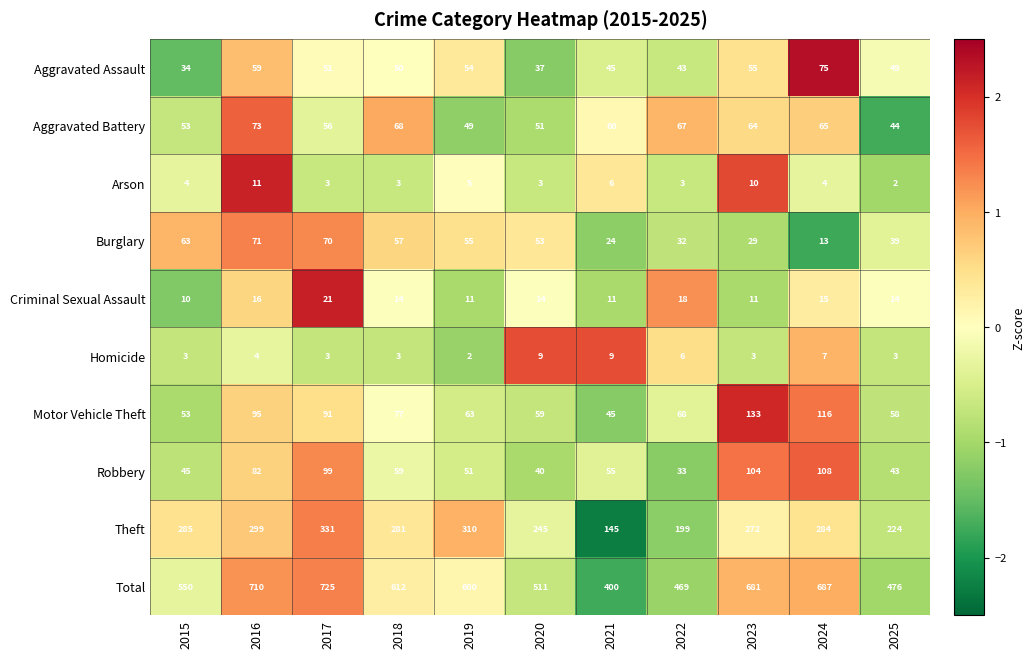

Is the value of Arson at 2023 greater than the value of Robbery at 2019?

No